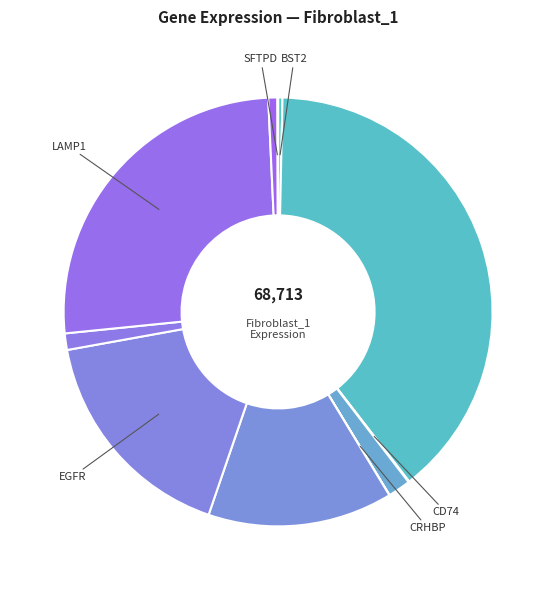

Rank the categories by value from lowest to highest.

CRHBP, SFTPD, CD74, BST2, LRRK2, GFRA1, CHMP2B, CTSL, EGFR, LAMP1, CD63